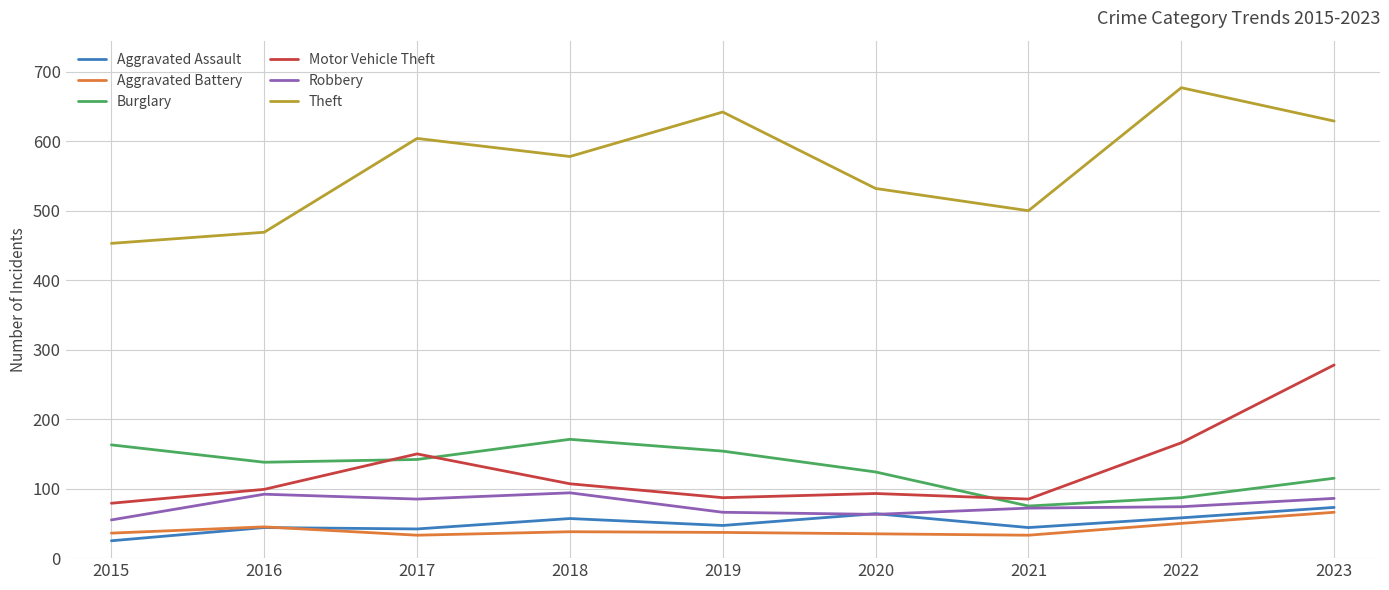

At how many categories does at least one series exceed 518?

6